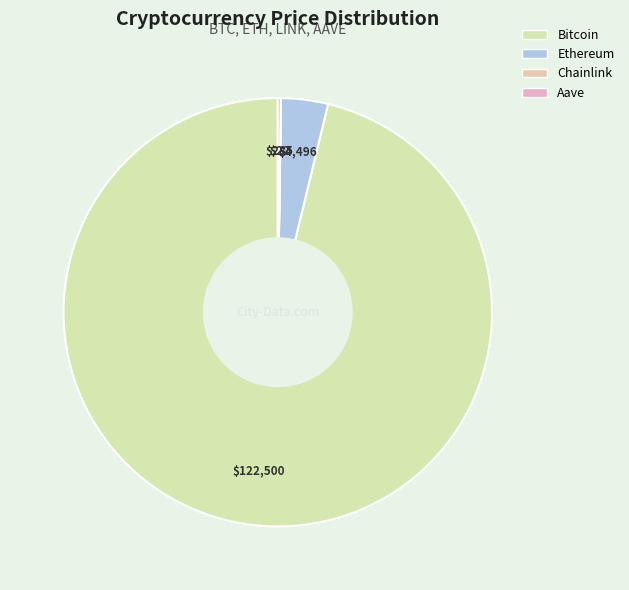

How many segments does this pie chart have?

4